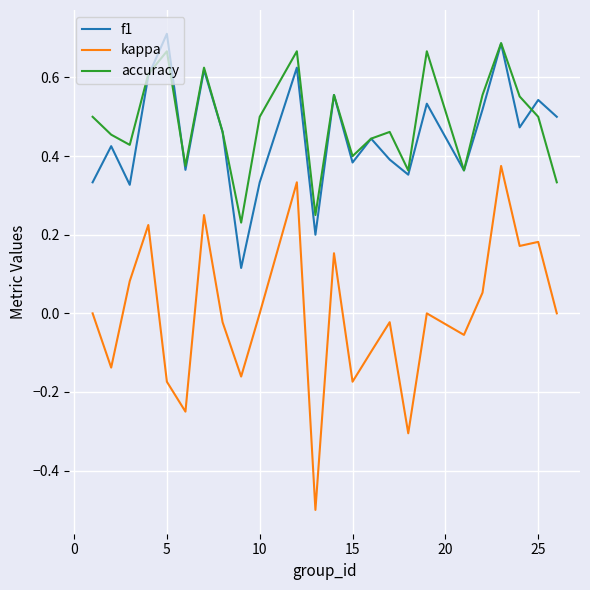

True or false: kappa and accuracy cross at least once.

False